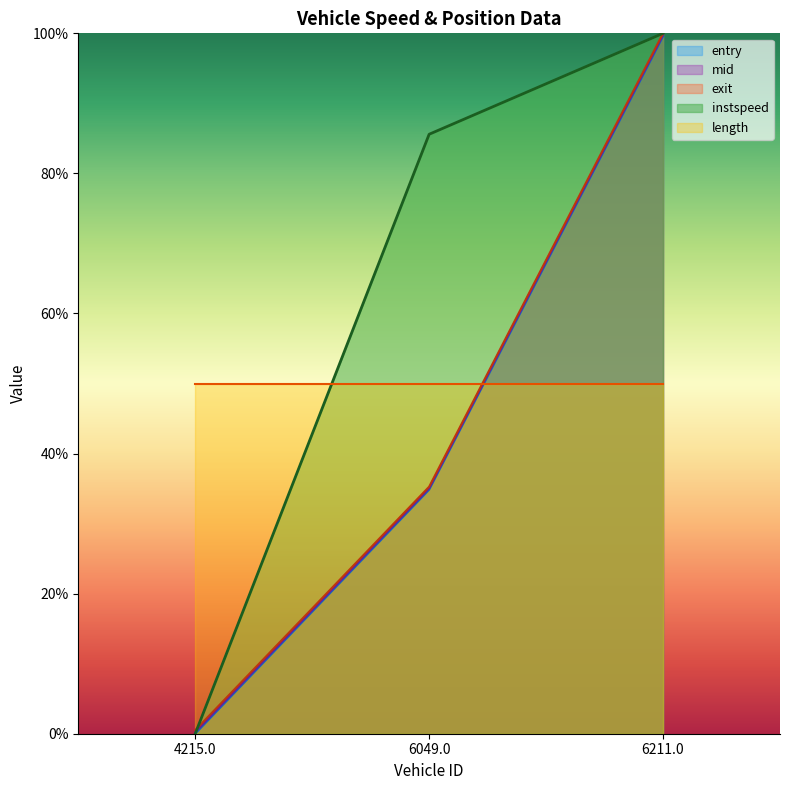

The value of entry at 4215.0 is 0.0. True or false?

True